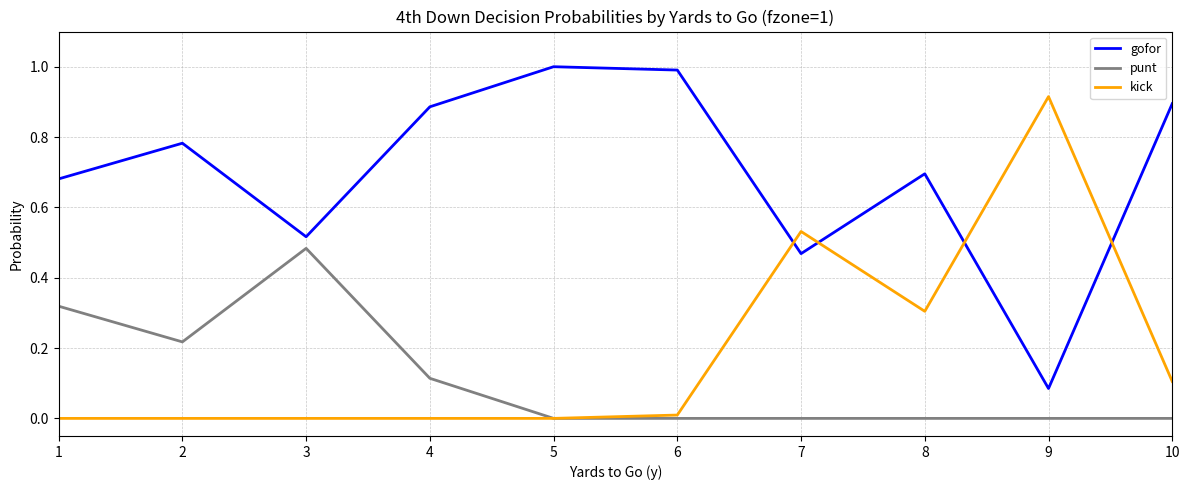

How many intersections are there between kick and gofor?

4